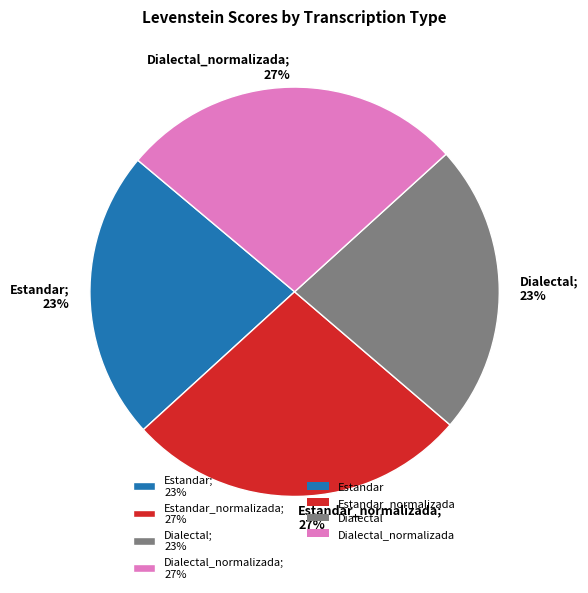

True or false: Estandar_normalizada; 27% accounts for 38% of the total.

False